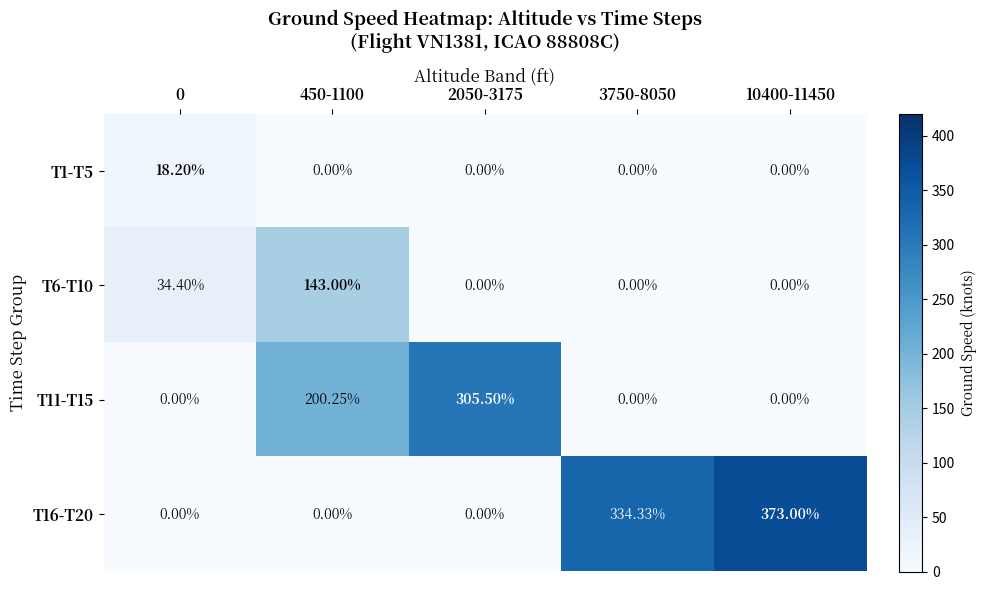

Which series has the largest range (max minus min)?

T16-T20